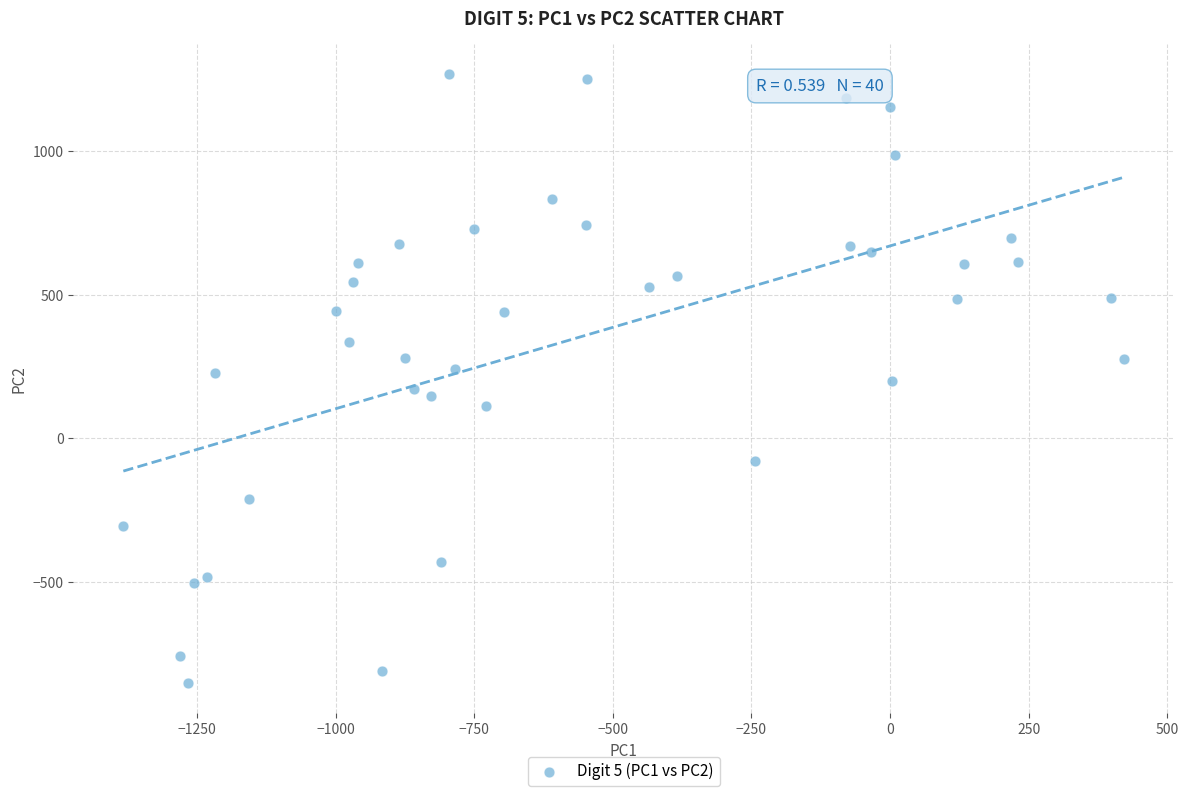

What is the range of Y values (max minus min)?

2119.9